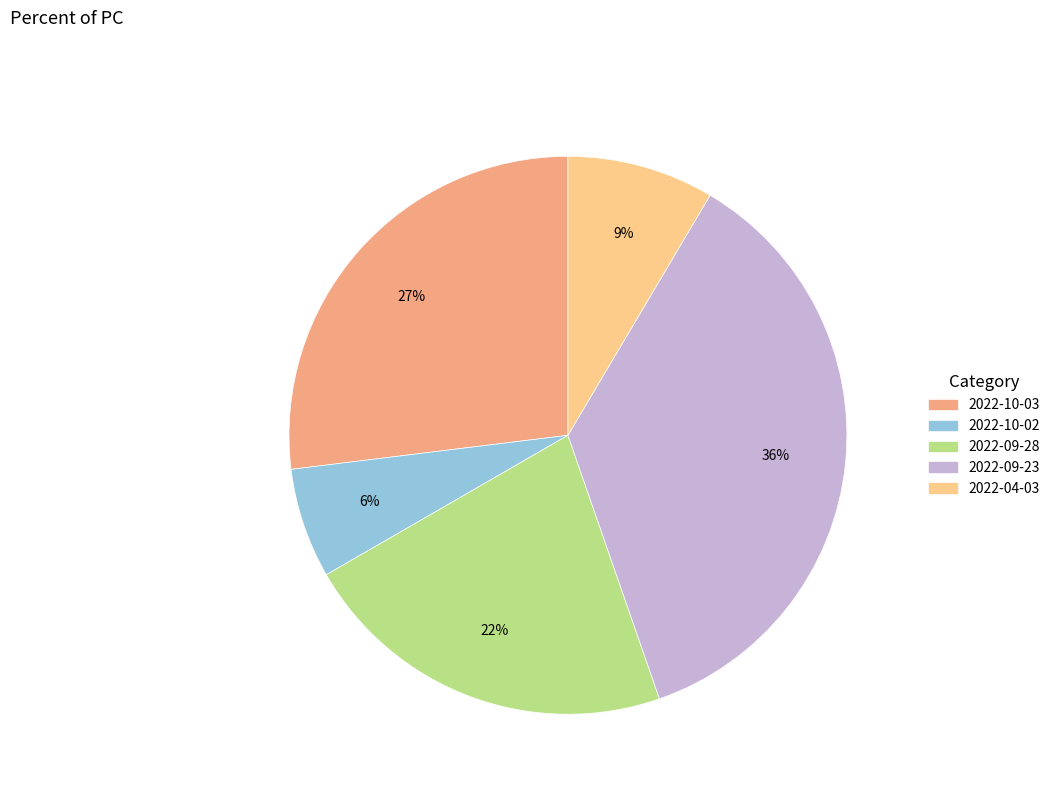

To the nearest percent, what is the average slice percentage?

20%